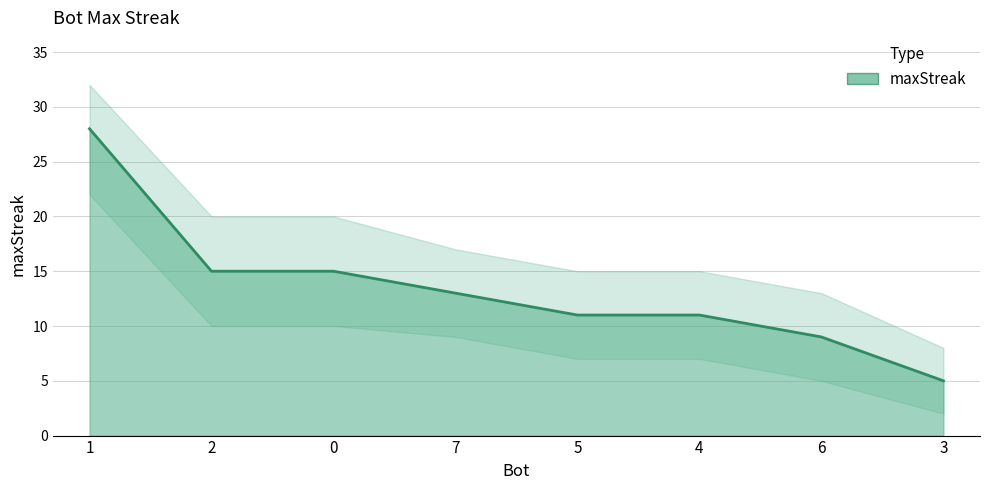

What is the average value?

13